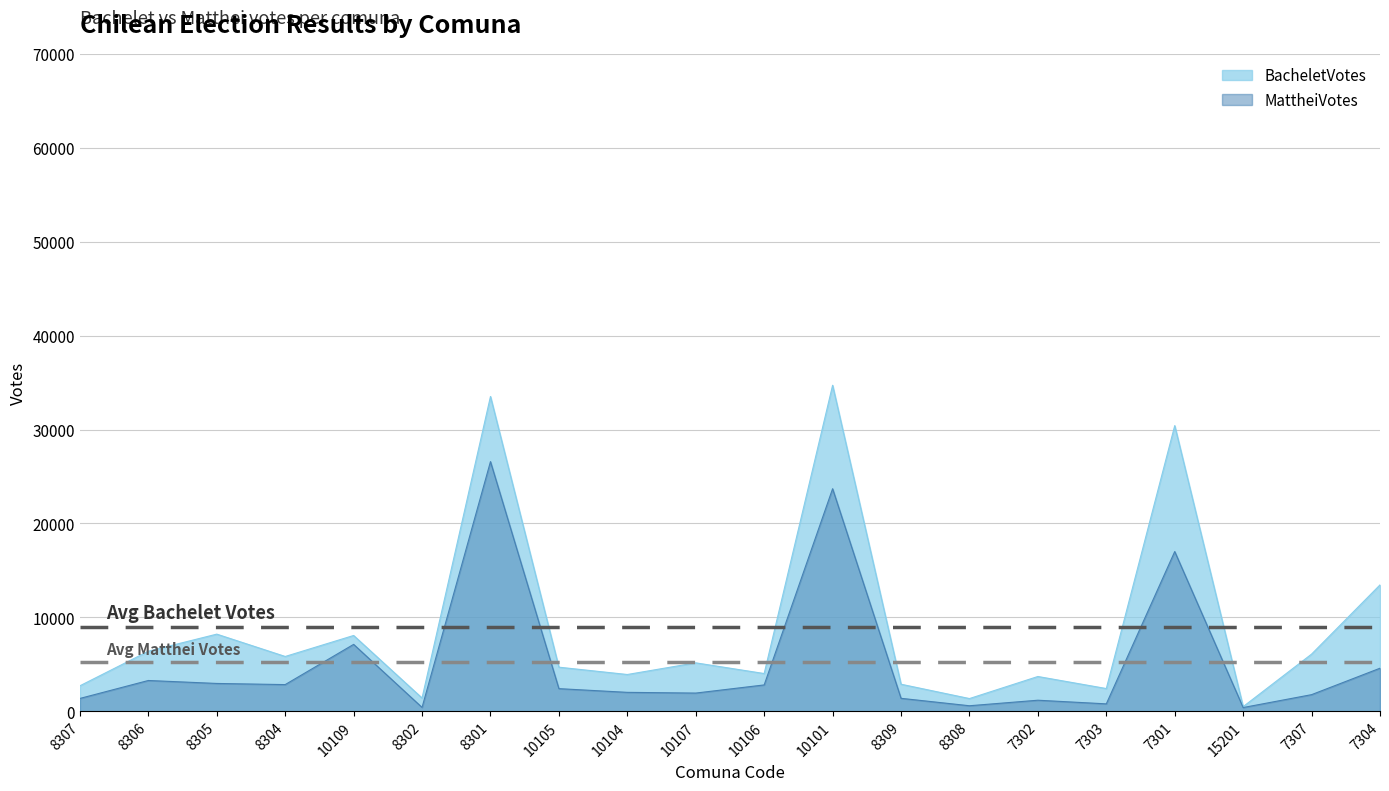

In MattheiVotes, how many points are lower than both neighbors (excluding endpoints)?

6